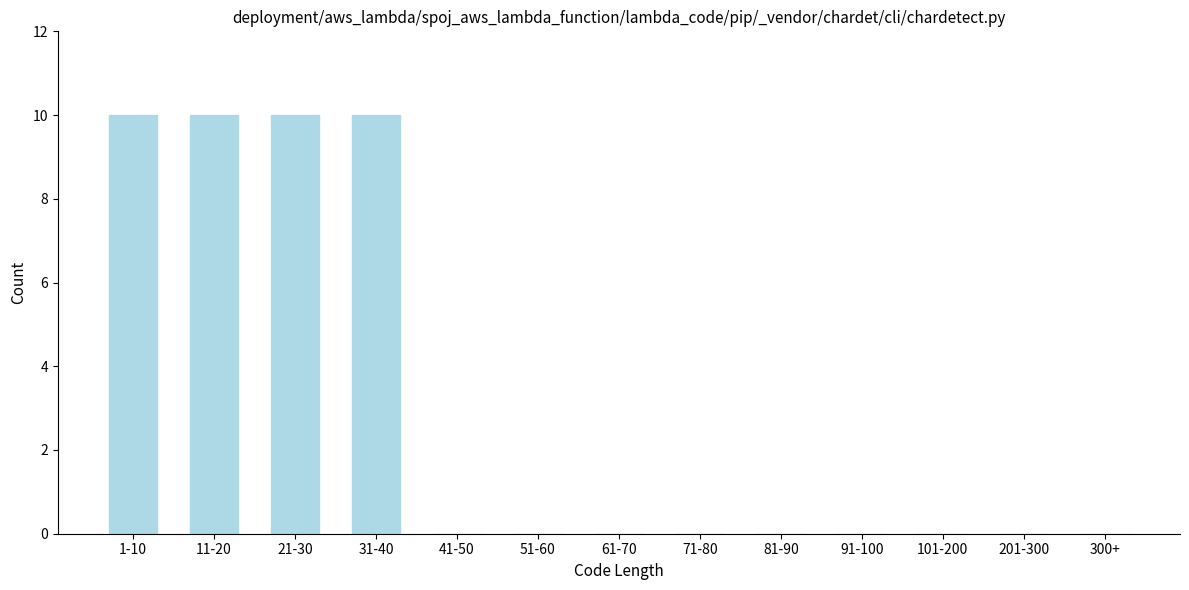

Reading left to right, what are all the values shown in this chart?

1-10=10	11-20=10	21-30=10	31-40=10	41-50=0	51-60=0	61-70=0	71-80=0	81-90=0	91-100=0	101-200=0	201-300=0	300+=0